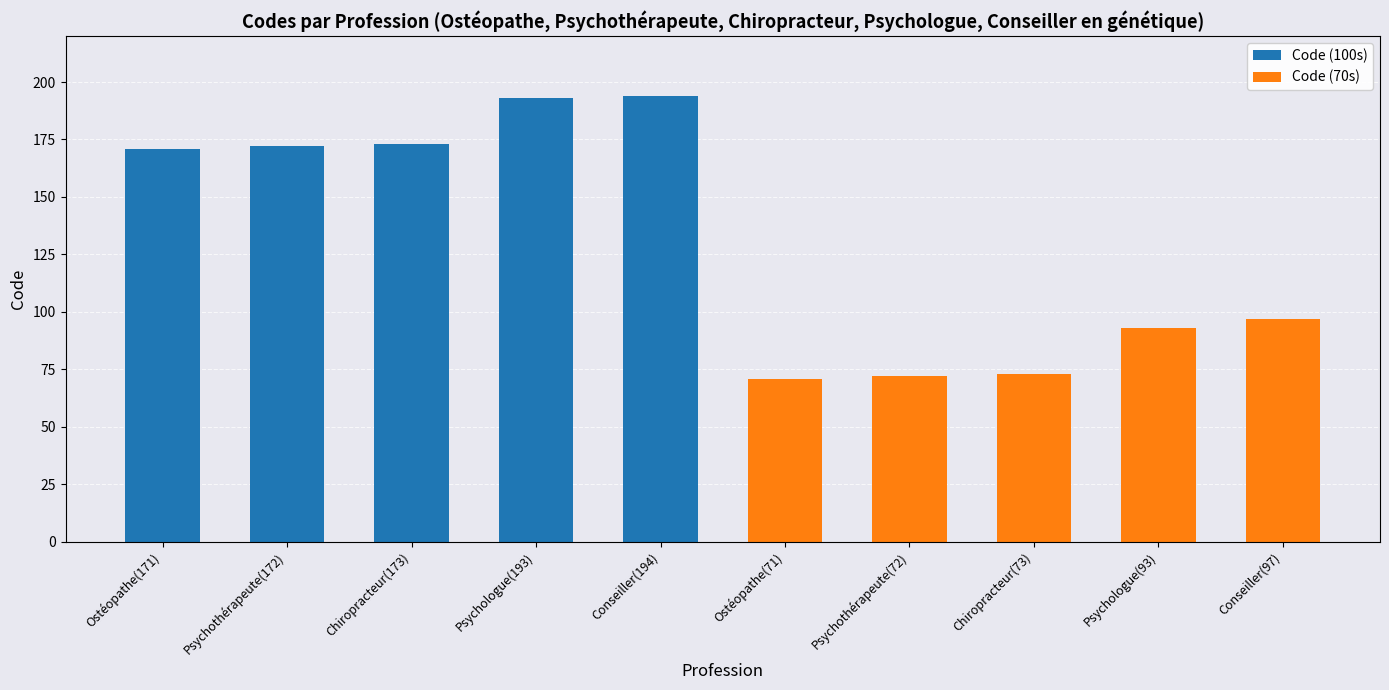

The value of Code (100s) at Ostéopathe(71) is 72. True or false?

False